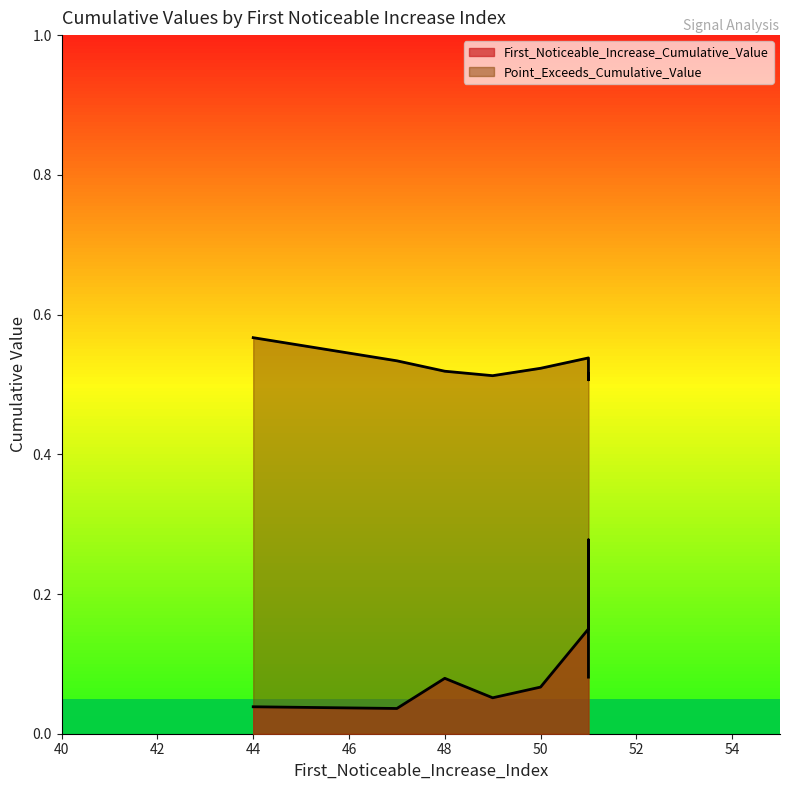

Does the chart display data point markers on the line(s)?

No